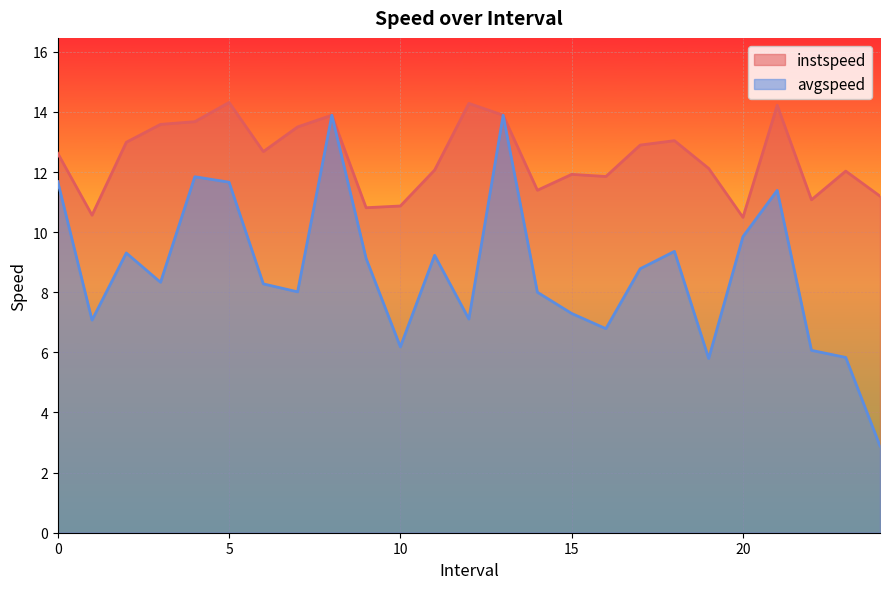

What is the sum of the instspeed values at 4.0 and 7.0?

27.2